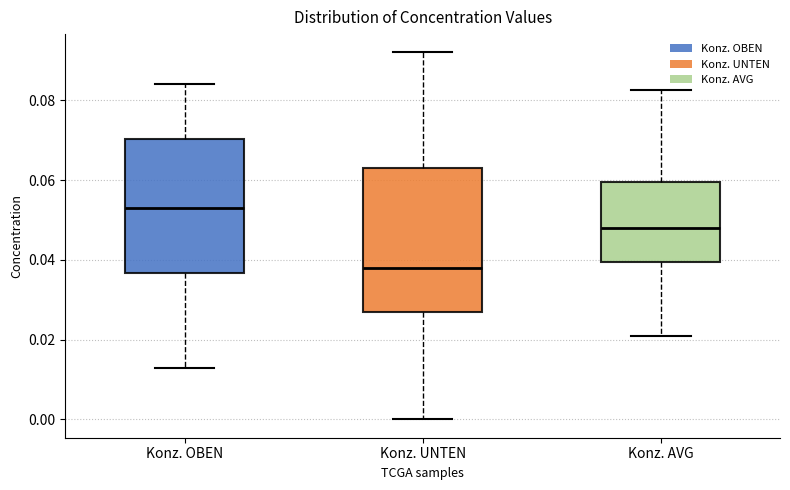

Where does the median line of the box for Konz. OBEN sit on the y-axis? The values are not printed on the chart, so give them approximately, as read against the axis.

0.054